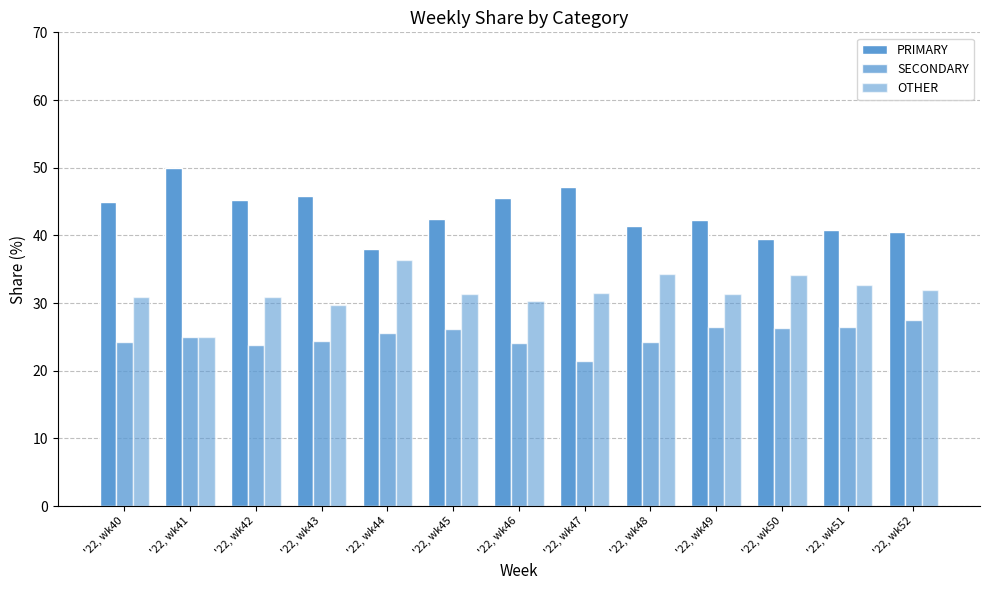

Are the bars horizontal?

No